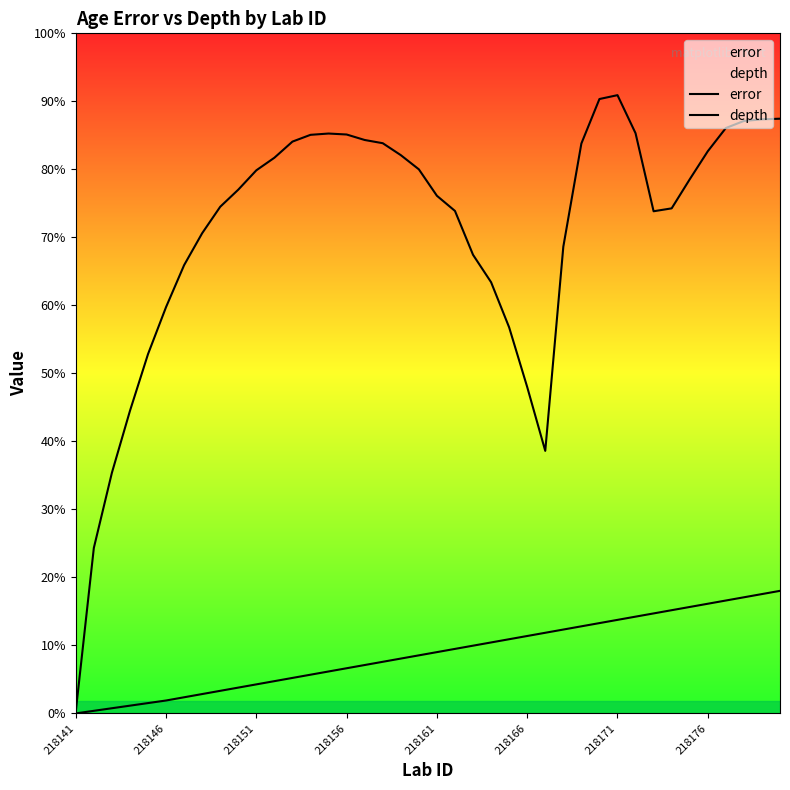

Which series has the largest range (max minus min)?

error